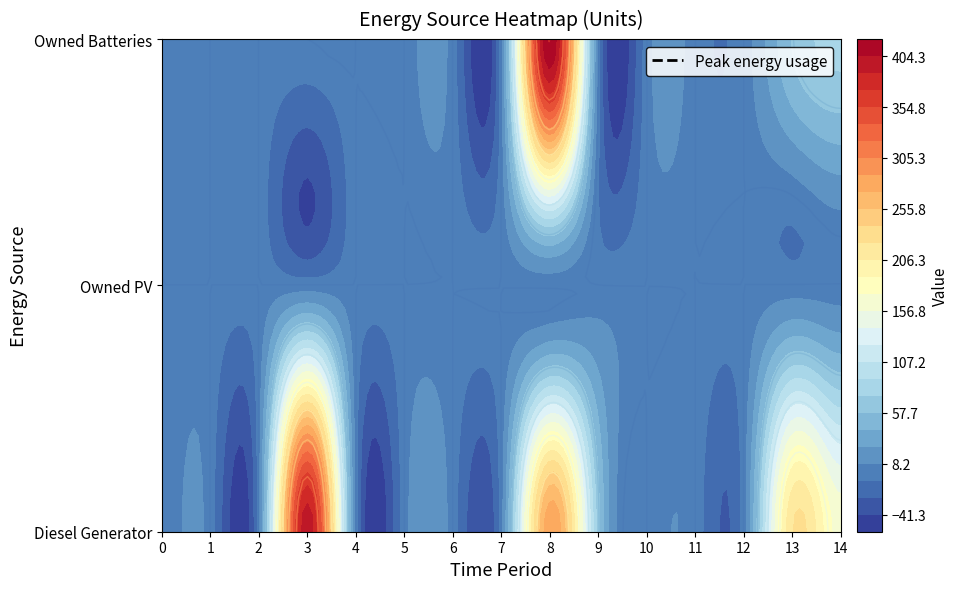

What is the difference between the second highest and second lowest values in the Diesel Generator series?

286